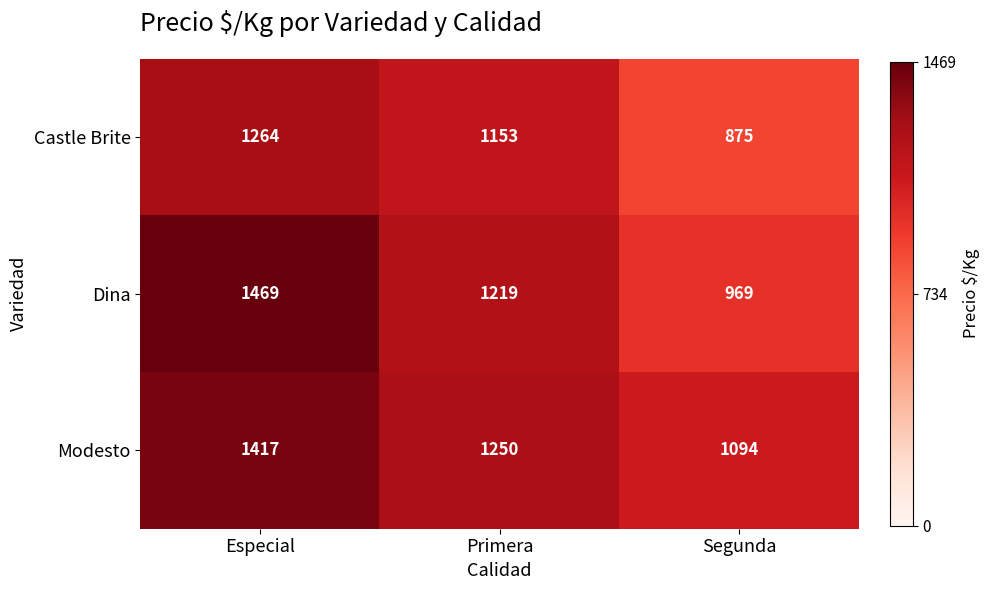

The value of Dina at Especial is 958. True or false?

False